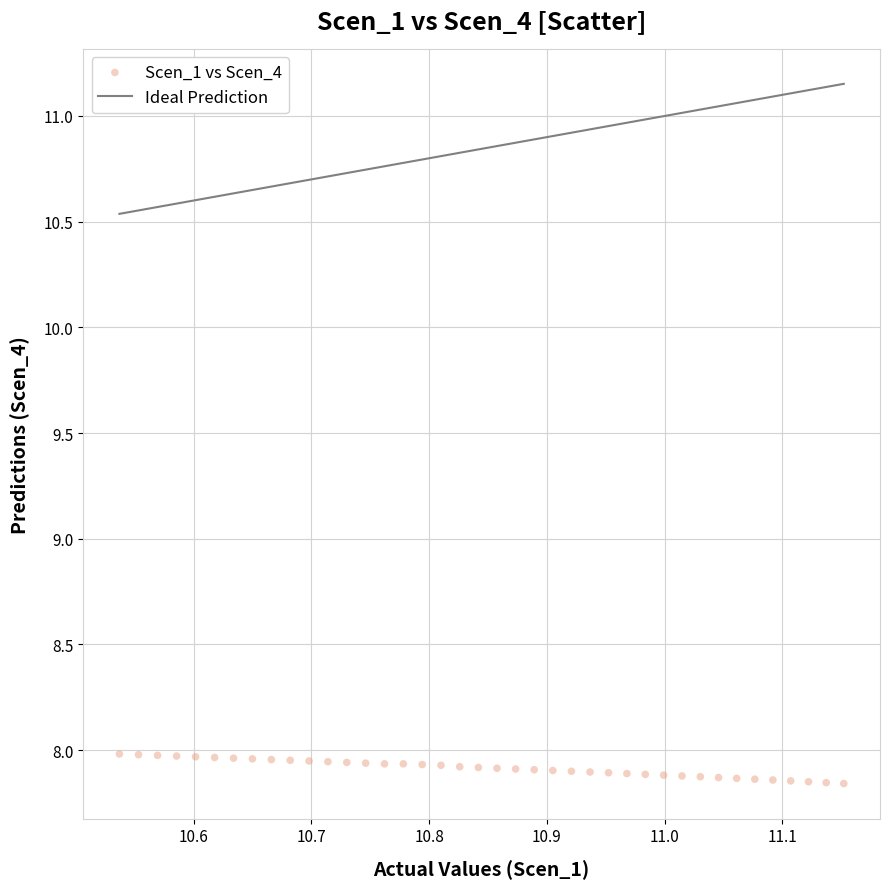

How many data points are displayed?

40